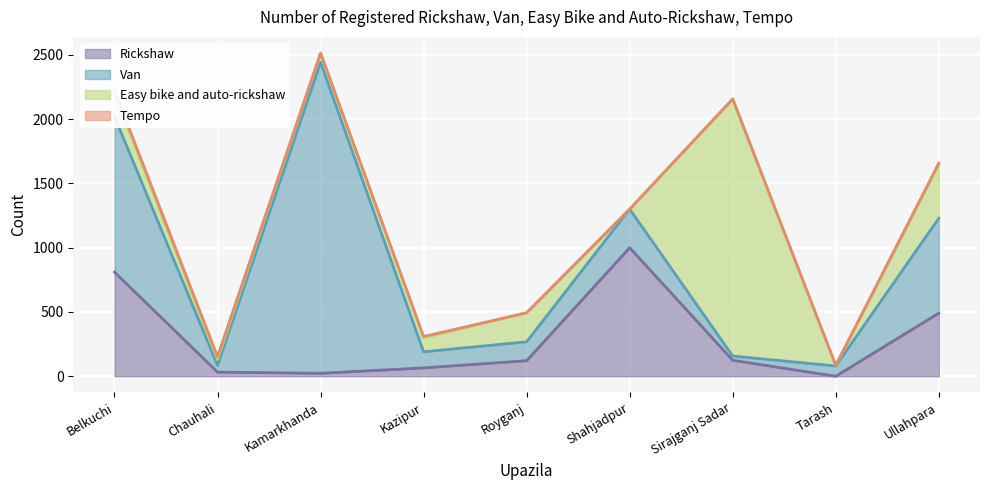

At which category is the sum across all series the highest?

Kamarkhanda